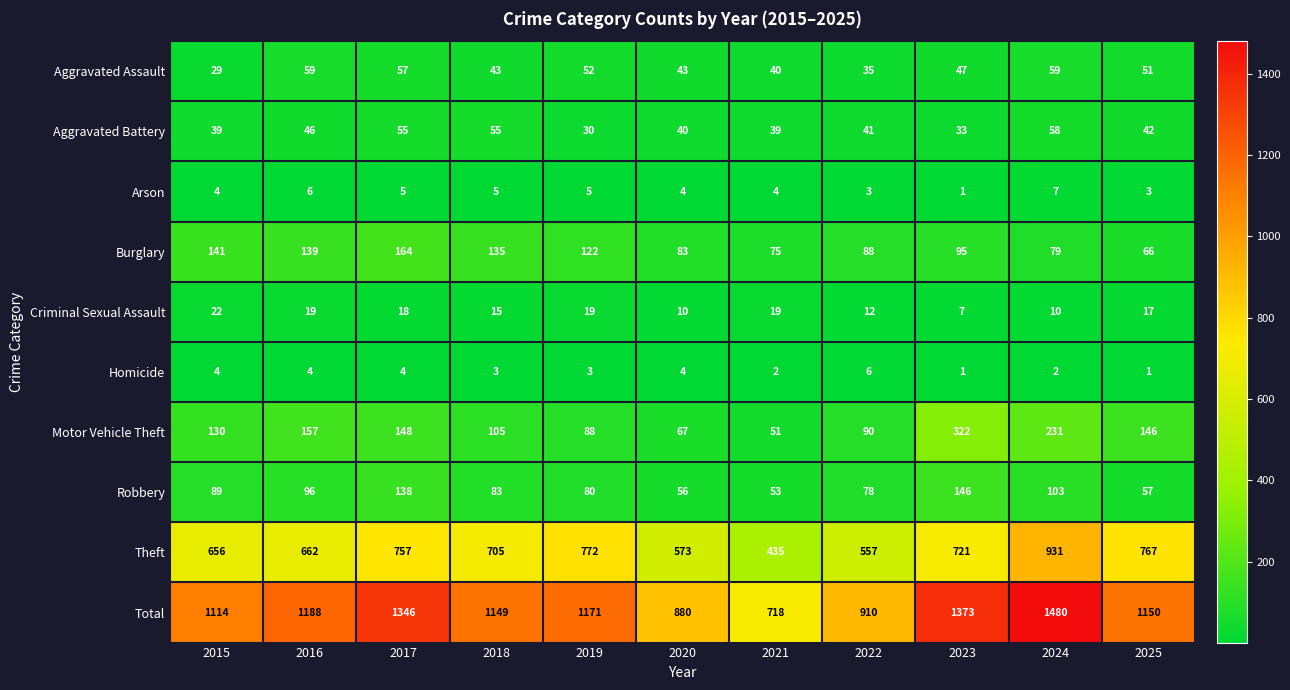

Count the number of categories in the chart.

11